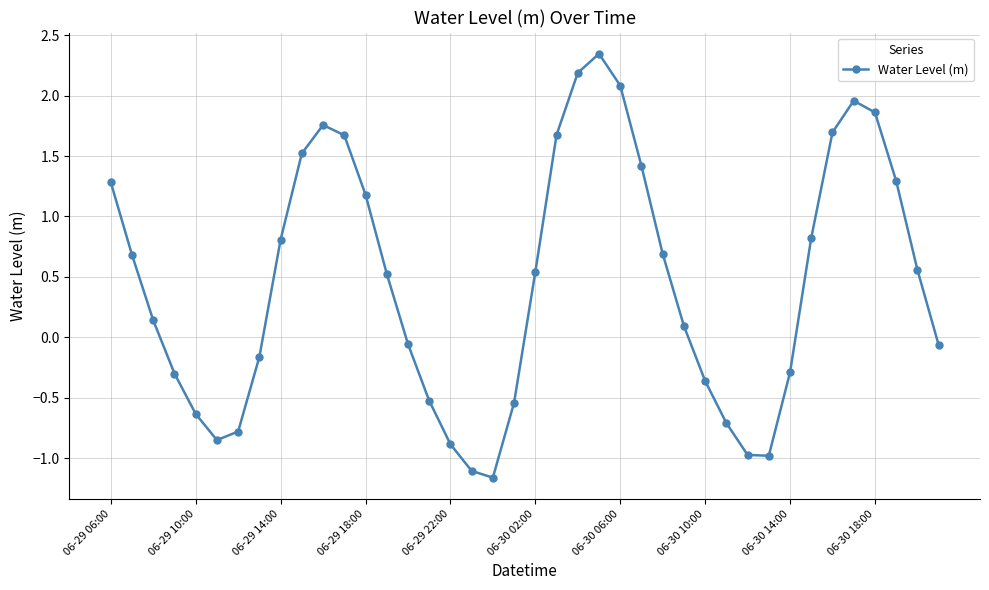

What is the difference between the maximum and minimum values?

3.5